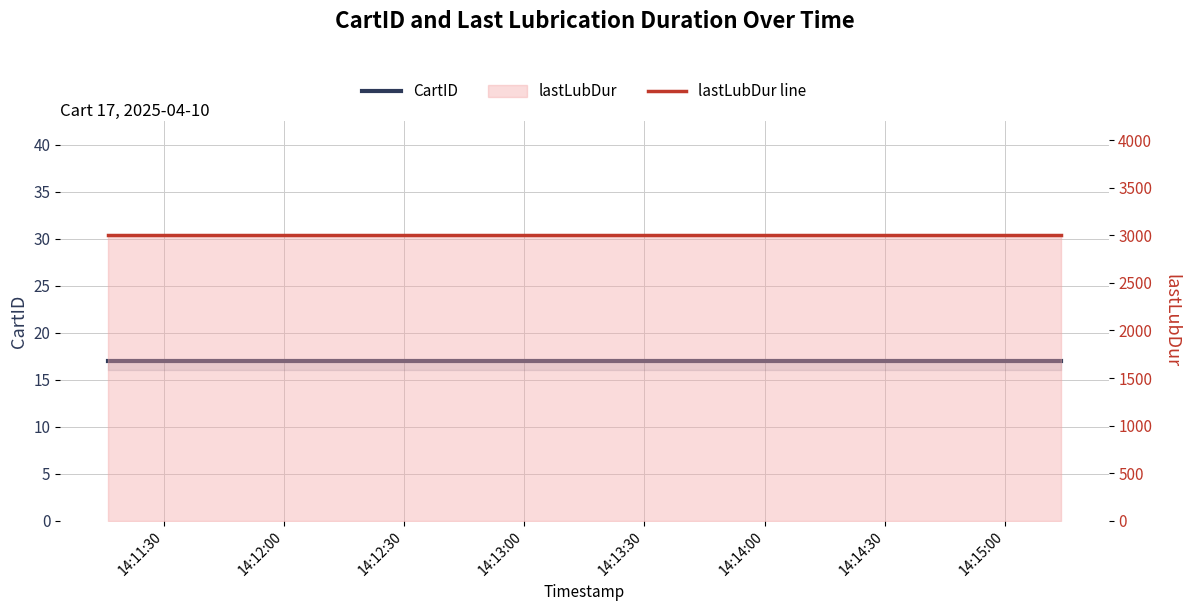

At 14:12:30, list the series in order from smallest to largest.

CartID, lastLubDur line